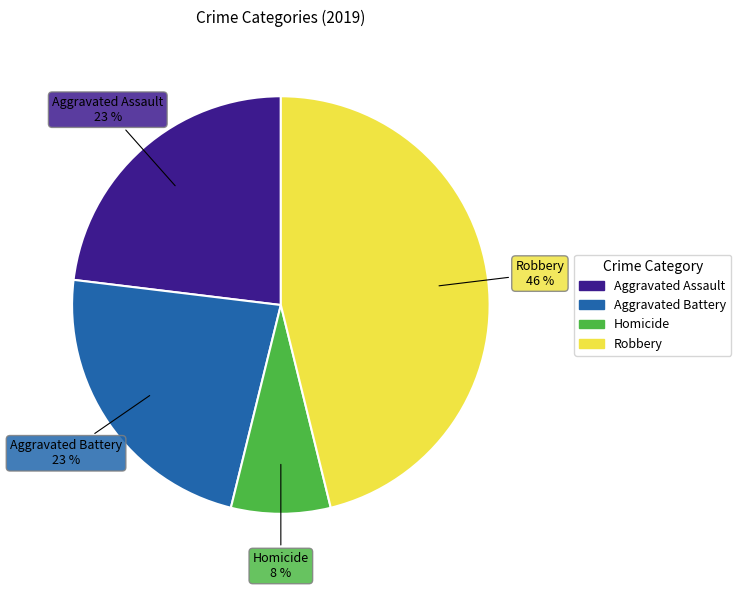

The Aggravated Battery slice represents 23% of the pie. True or false?

True